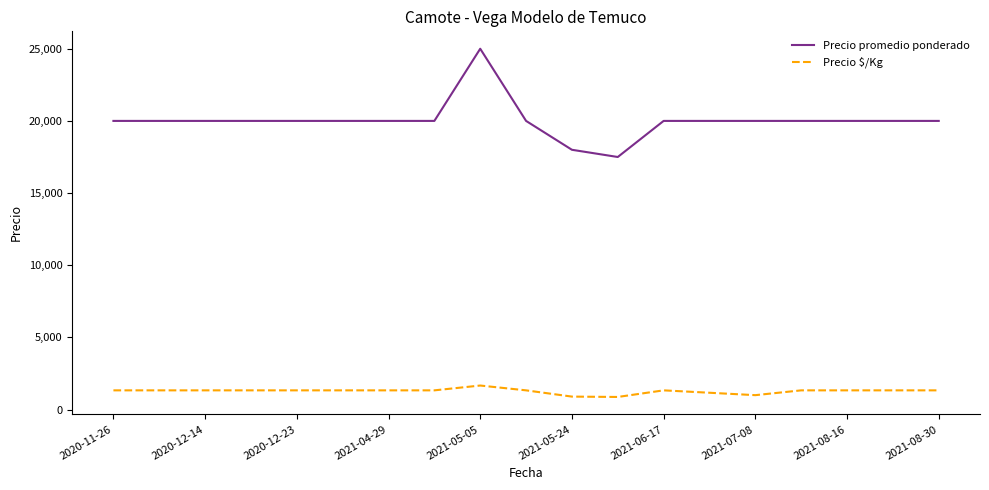

Rank the series by their maximum value, from lowest to highest.

Precio $/Kg, Precio promedio ponderado